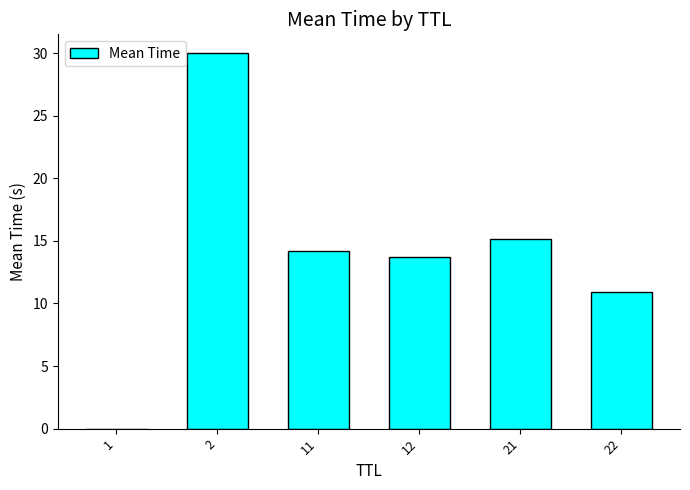

What is the sum of all values?

84.0